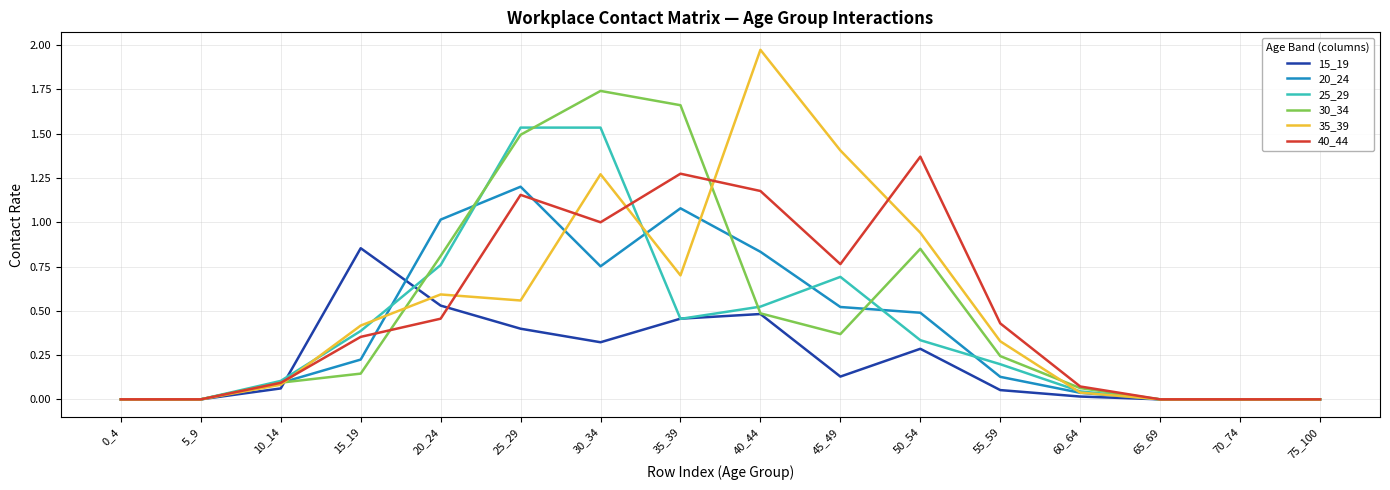

Between 35_39 and 70_74, which series saw the biggest shift?

30_34